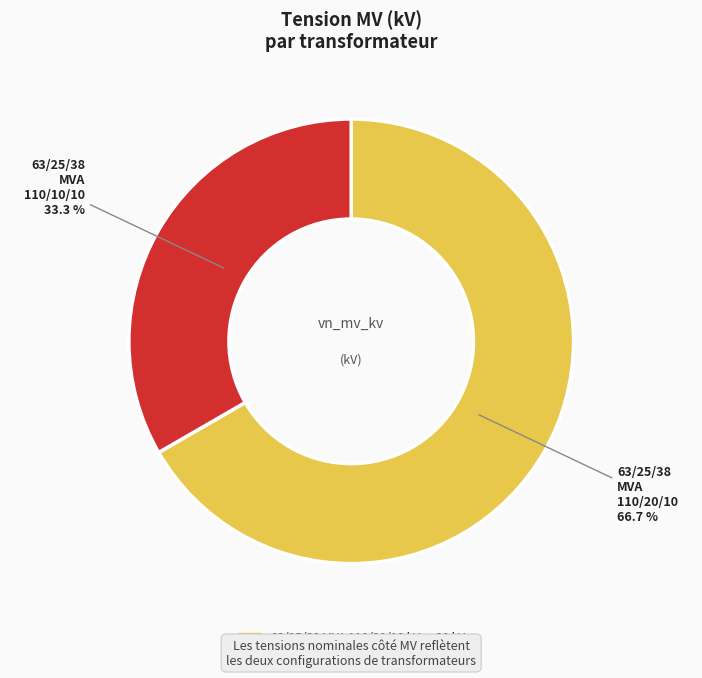

Approximately how many times larger is the value at 63/25/38 MVA 110/20/10 kV compared to 63/25/38 MVA 110/10/10 kV?

2.0